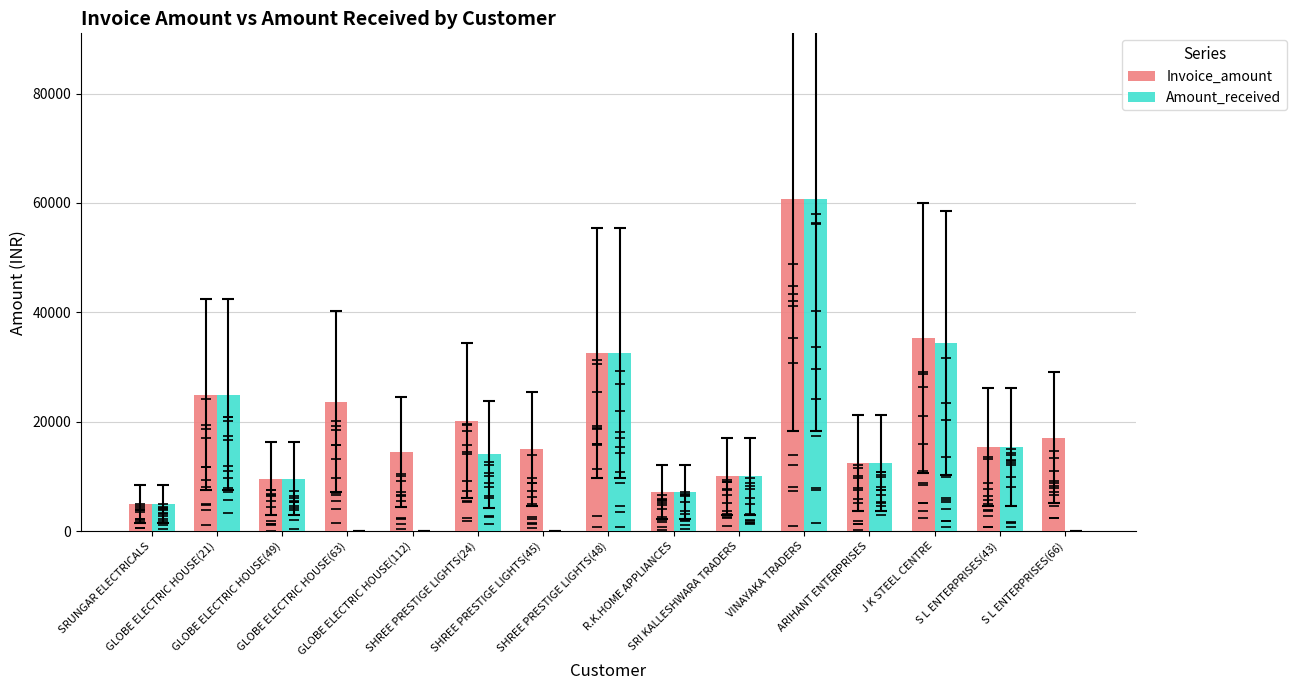

Which series has the largest total across all categories?

Invoice_amount